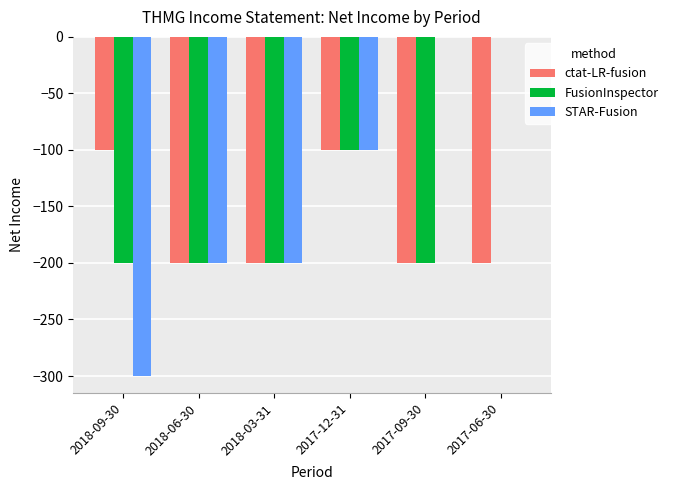

Is it true that ctat-LR-fusion equals -358 at 2018-03-31?

False